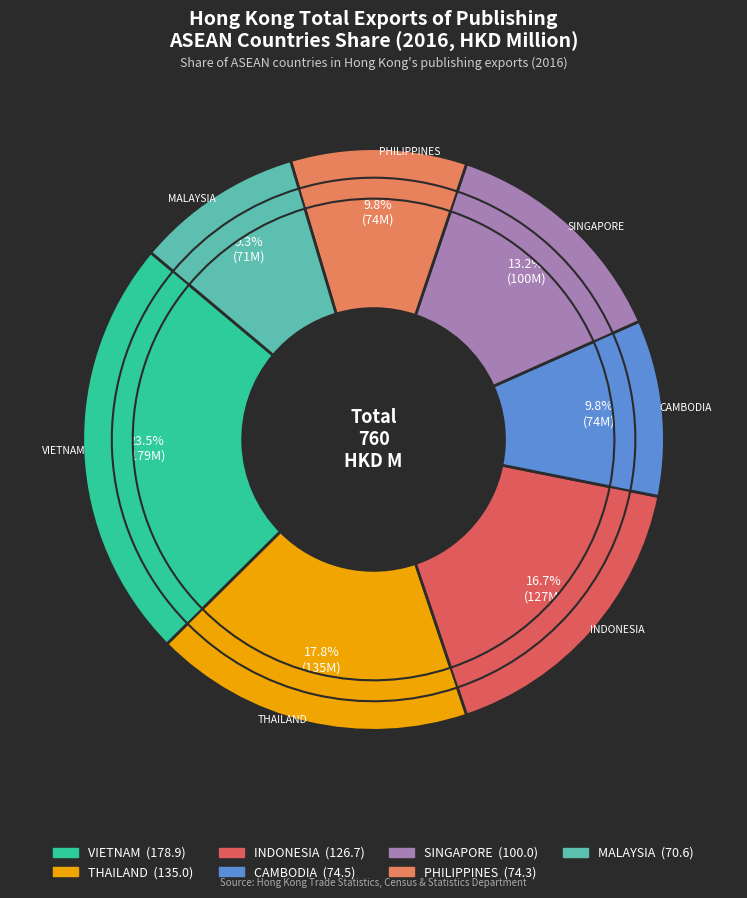

Does VIETNAM account for over 50% of the chart?

No